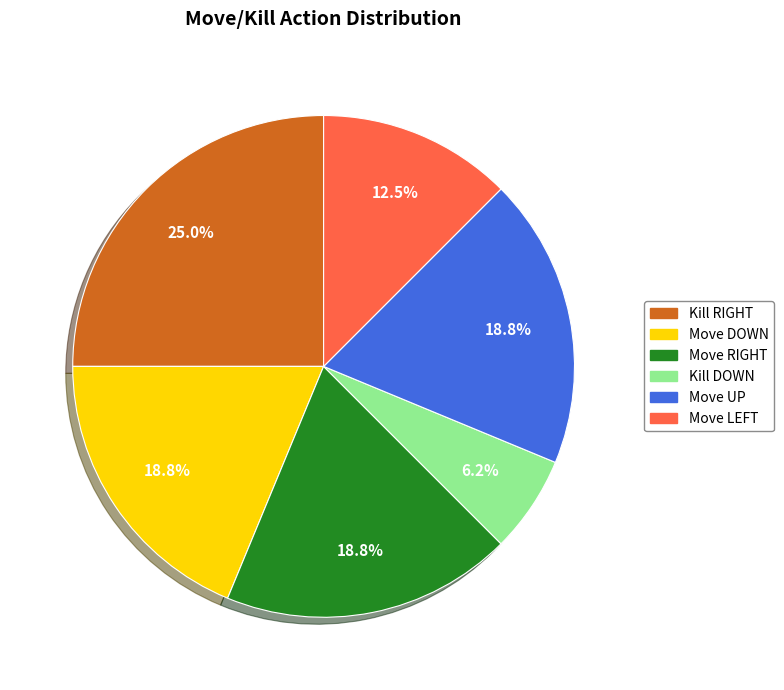

What is the smallest slice in the pie chart?

Kill DOWN